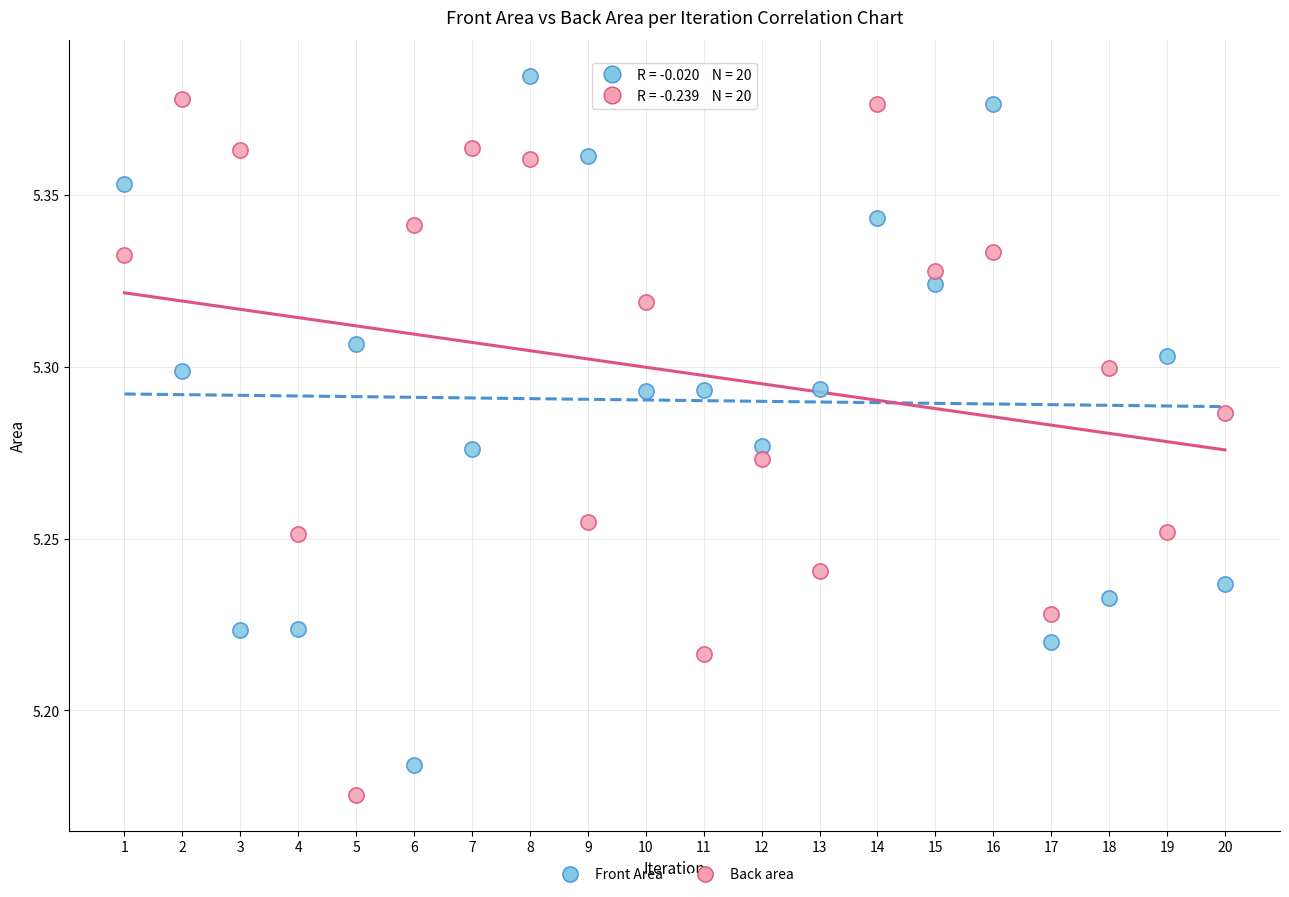

What are all the series names shown in the legend?

Front Area, Back area